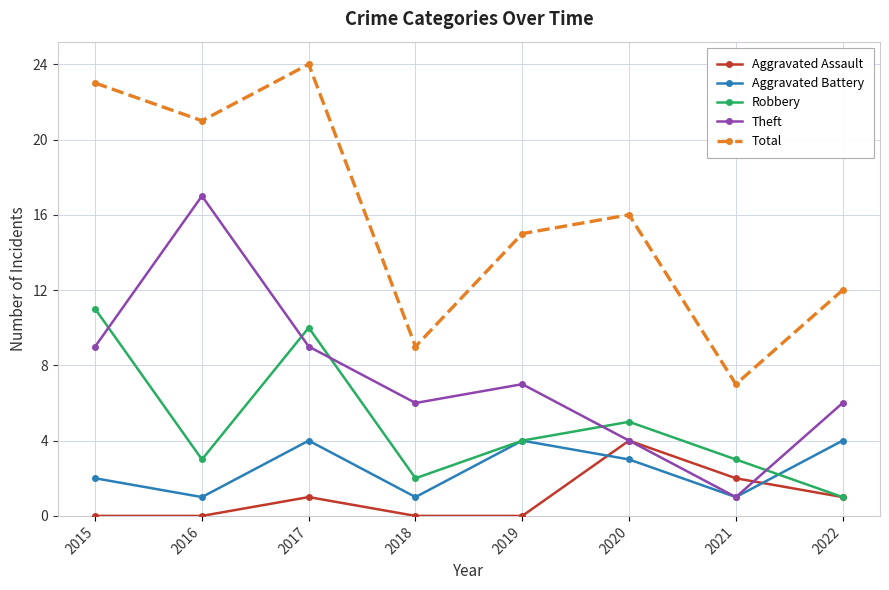

At which category is the sum across all series the highest?

2017